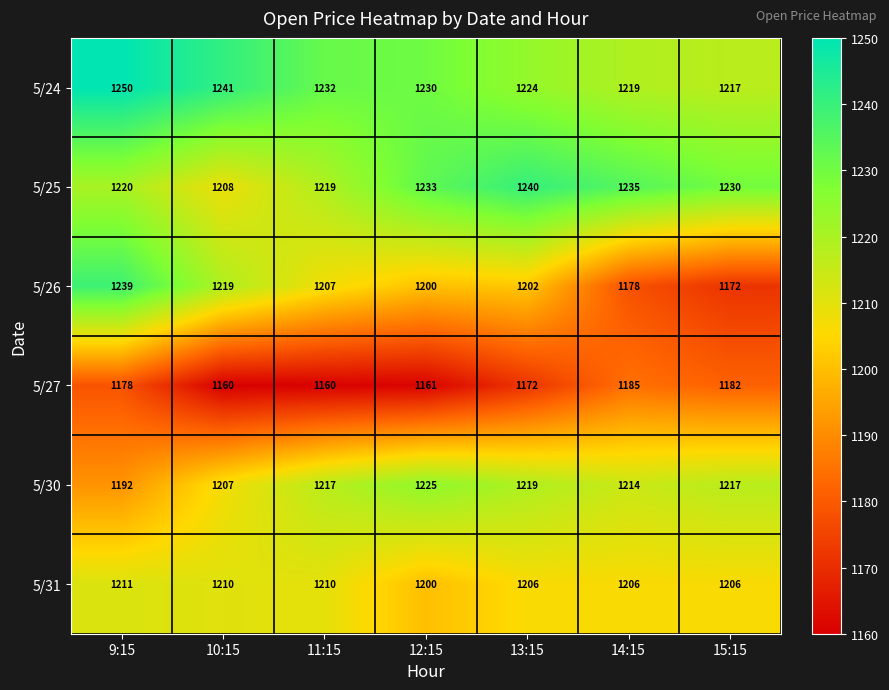

What is the greatest value displayed?

1250